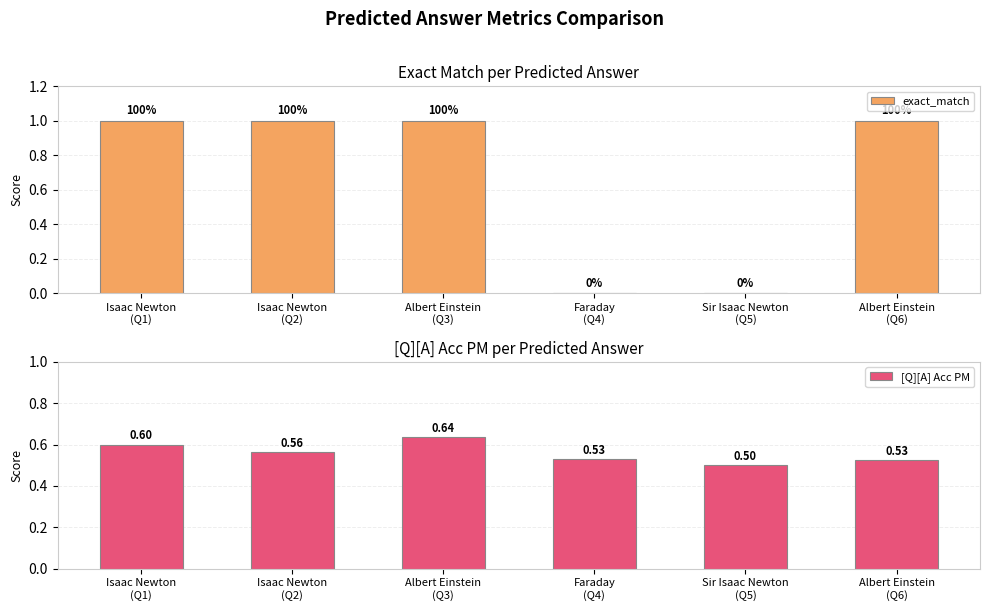

Which series has the widest spread of values?

exact_match